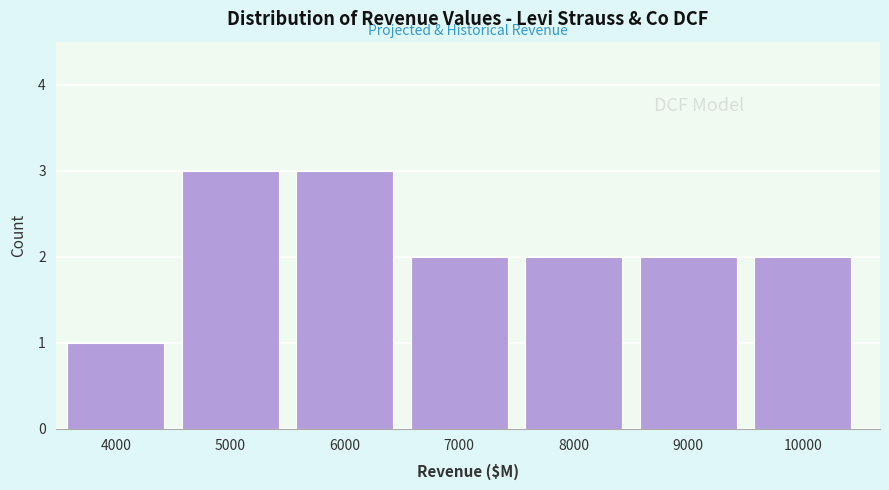

Reading left to right, transcribe all the data shown in this chart.

4000=1	5000=3	6000=3	7000=2	8000=2	9000=2	10000=2